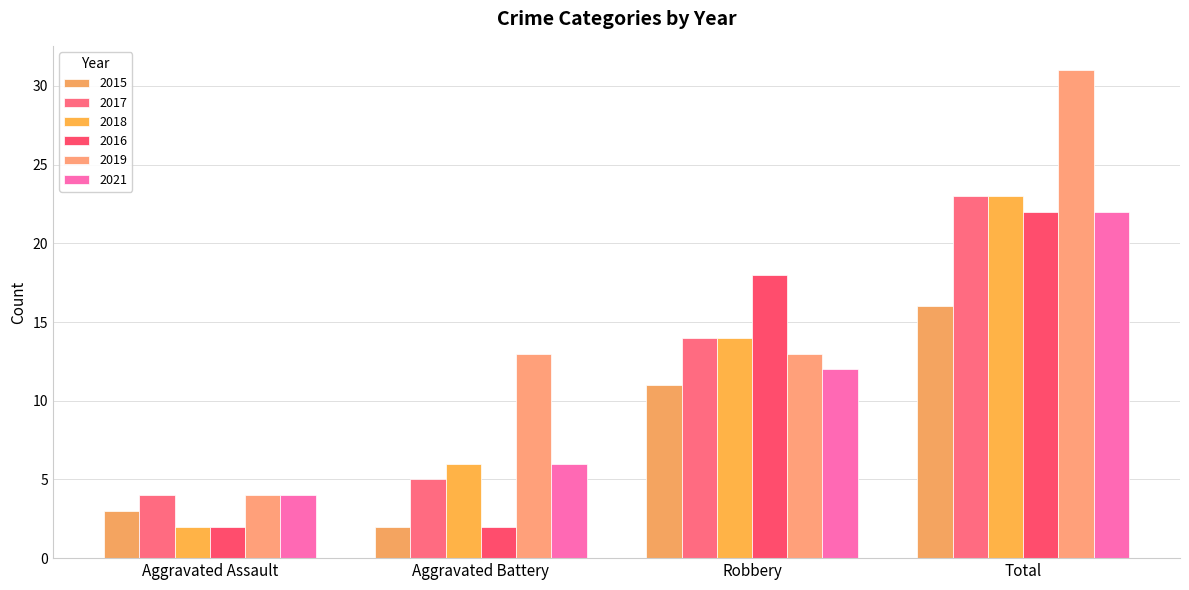

Does the chart contain stacked bars?

No